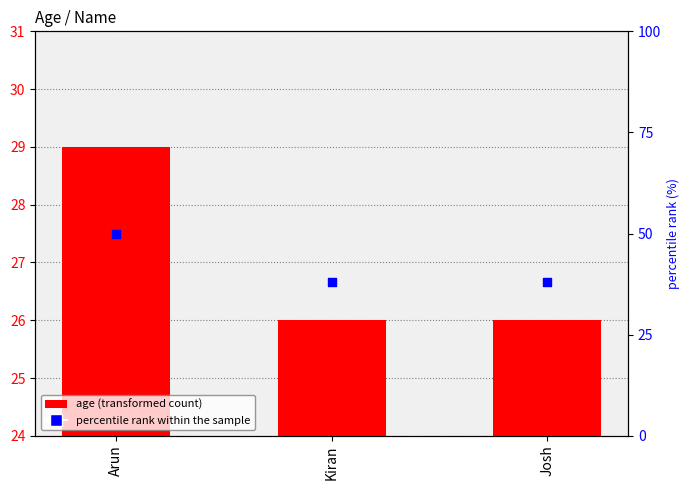

At which category is the sum across all series the highest?

Arun